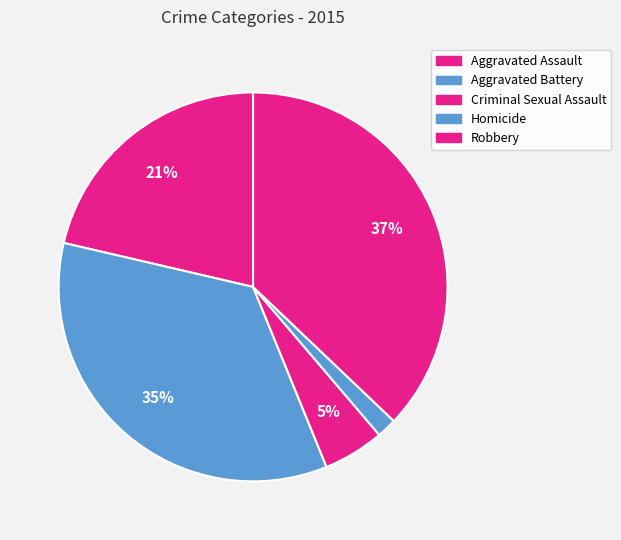

What is the change in value from Aggravated Battery to Homicide?

-301